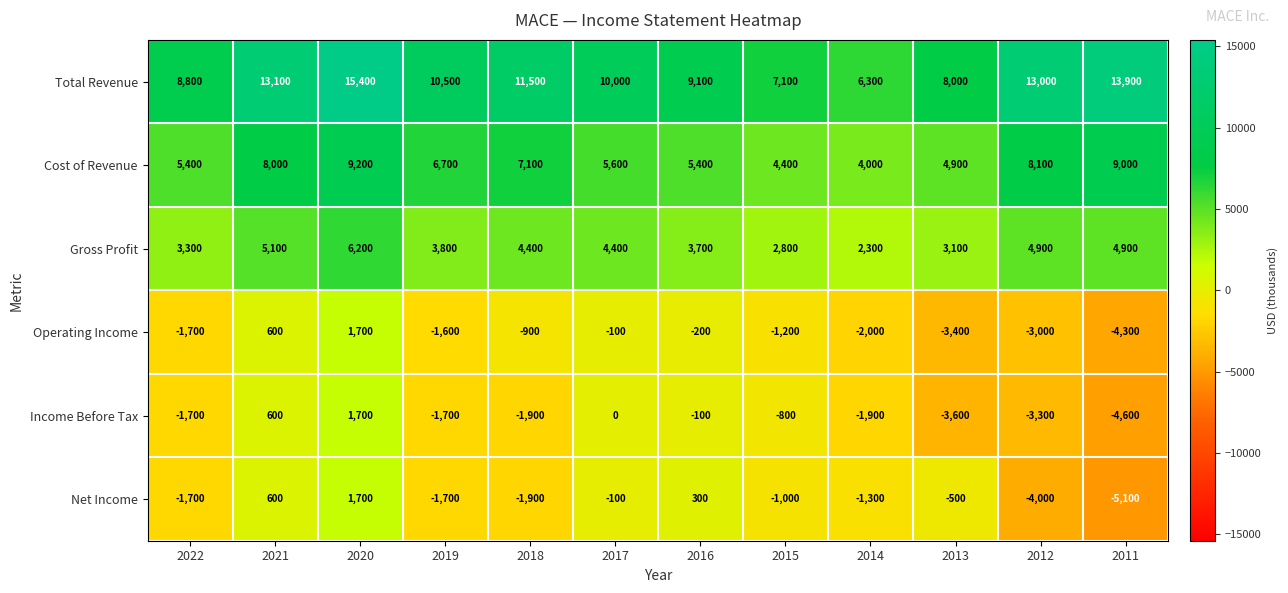

What is the difference between the Gross Profit values at 2015 and 2011?

2100